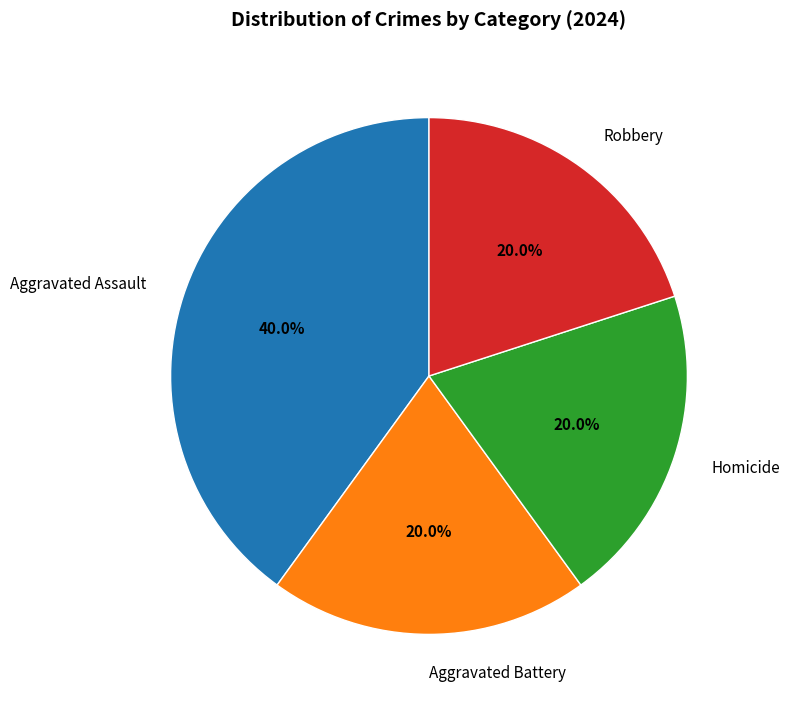

Is it true that Robbery is 28% of the pie?

False